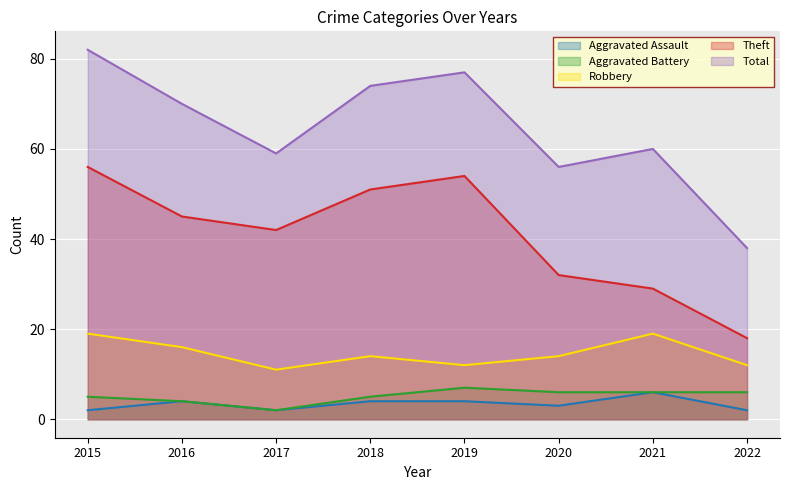

Where is Theft nearest to the value 37?

2017